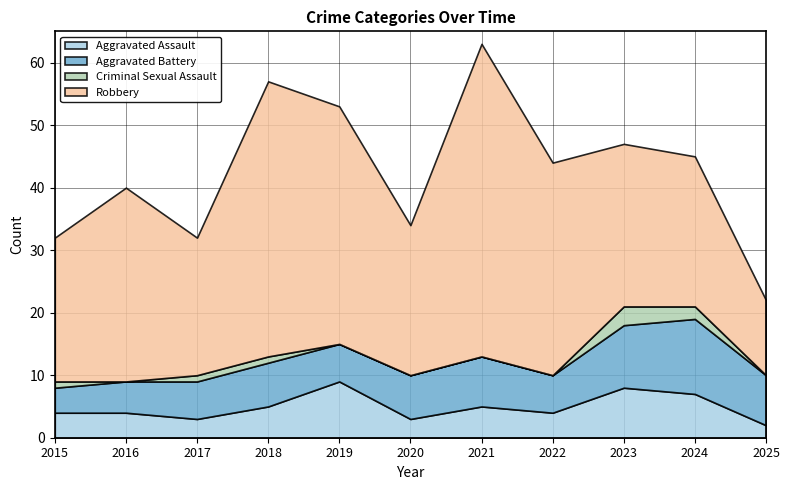

Which series has the largest total across all categories?

Robbery